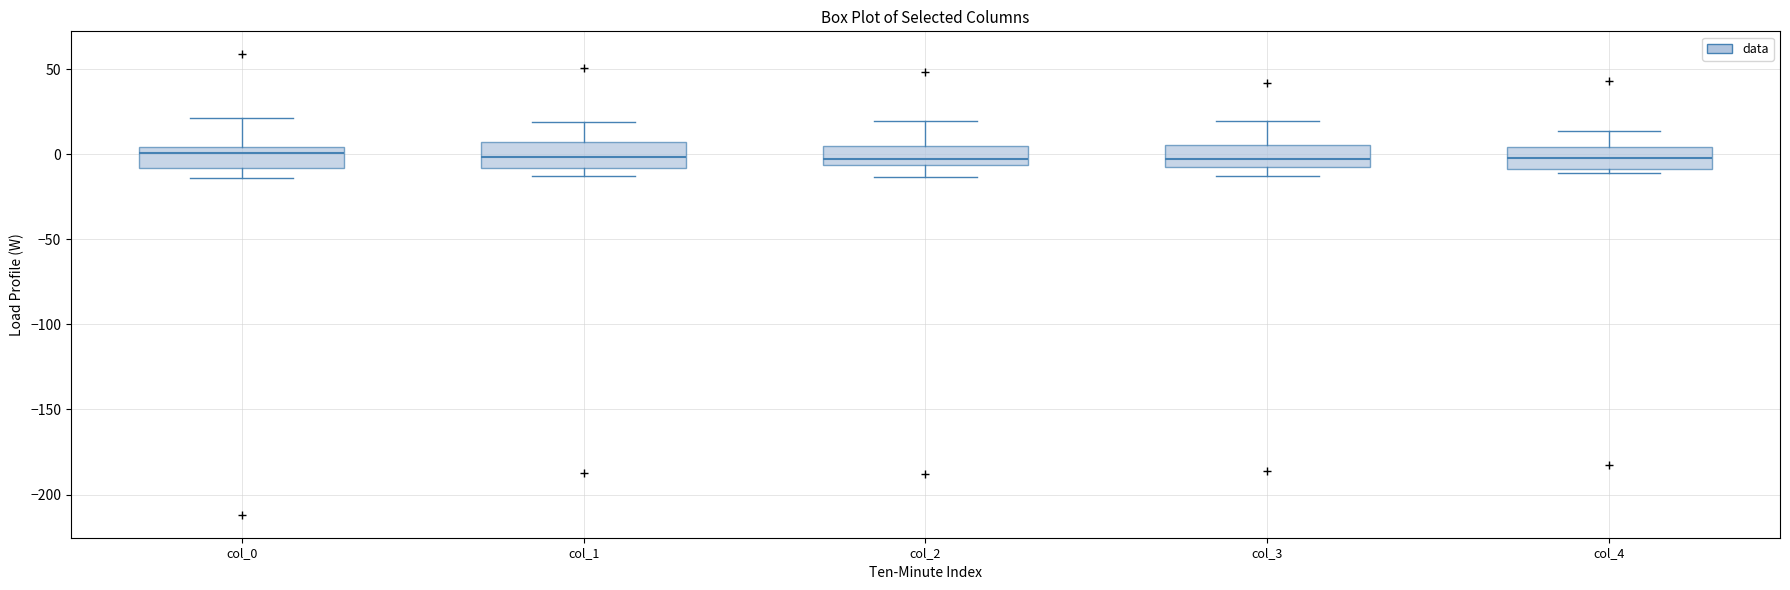

Reading left to right, transcribe this box plot: for each box, give where its median line is, the range the box spans, and where its two whiskers end, as read against the y-axis. The values are not printed on the chart, so give them approximately, as read against the axis.

col_0: median 0, box -10 to 5, whiskers -15 to 20
col_1: median 0, box -10 to 5, whiskers -15 to 20
col_2: median -5 (just above the box's lower edge), box -5 to 5, whiskers -15 to 20
col_3: median 0, box -10 to 5, whiskers -15 to 20
col_4: median 0, box -10 to 5, whiskers -10 (just below the box's lower edge) to 15